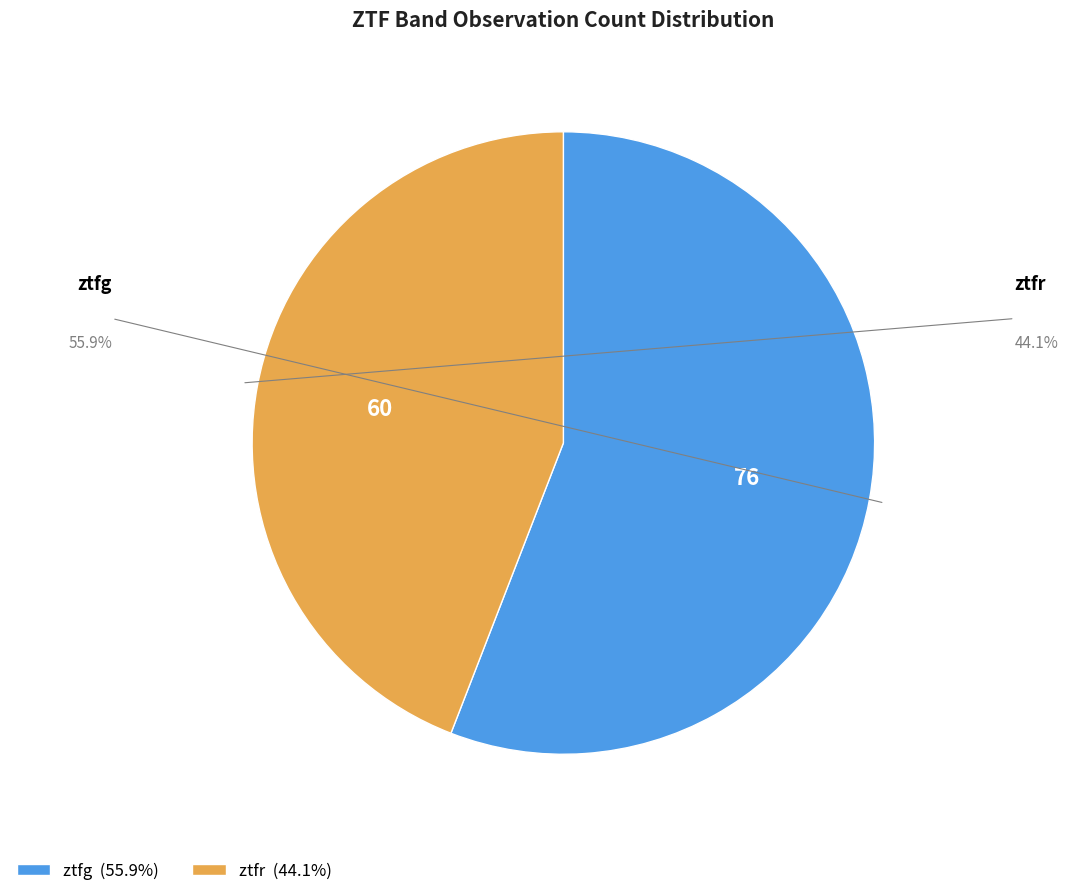

Which category has the biggest portion of the pie?

ztfg